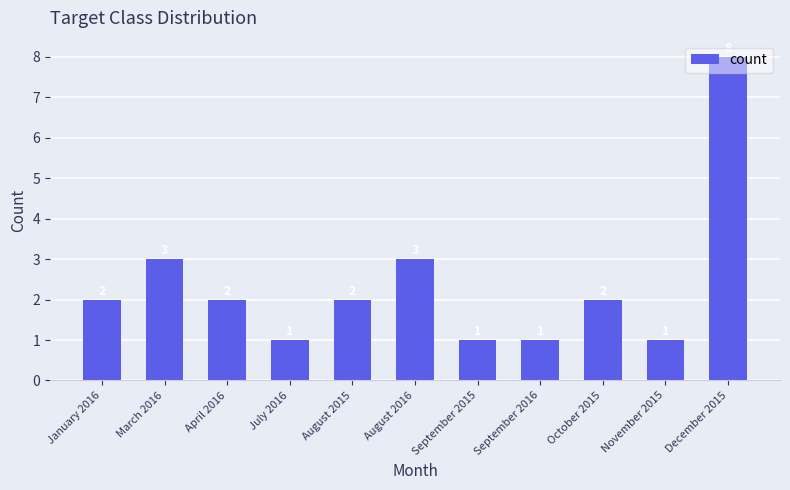

True or false: the data shows 13 at December 2015.

False